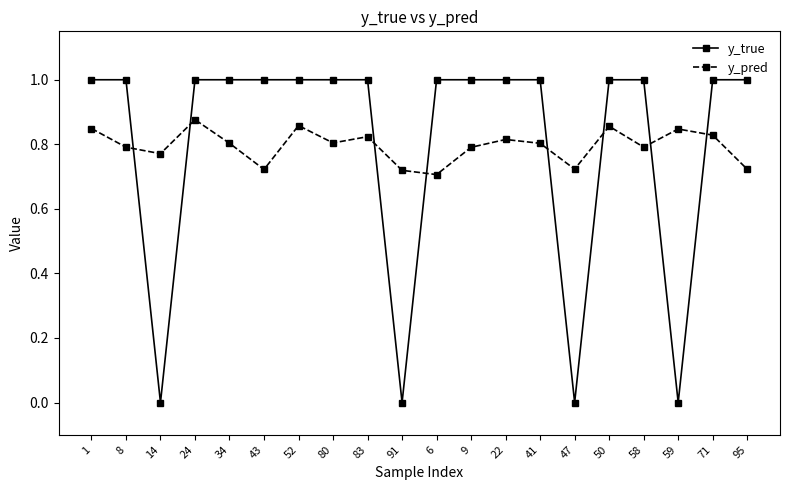

How many distinct data groups are displayed?

2